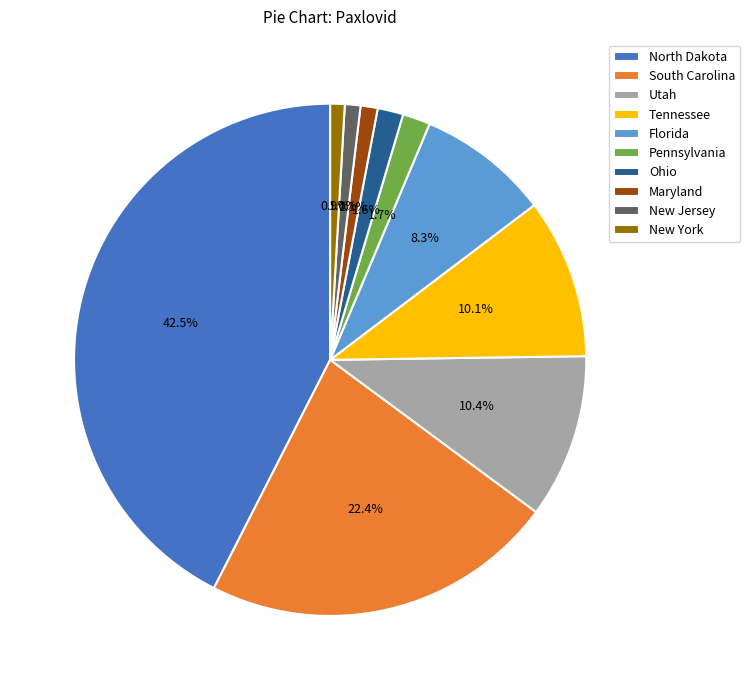

Is it true that Maryland is 8% of the pie?

False